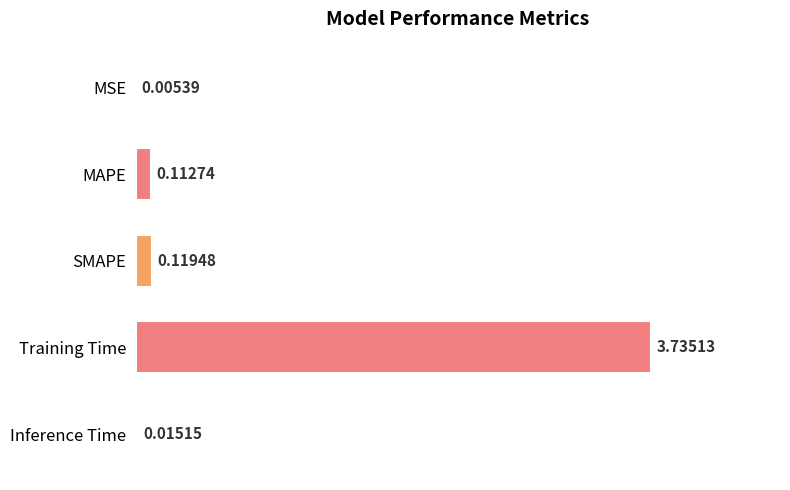

What is the sum of all values?

4.0